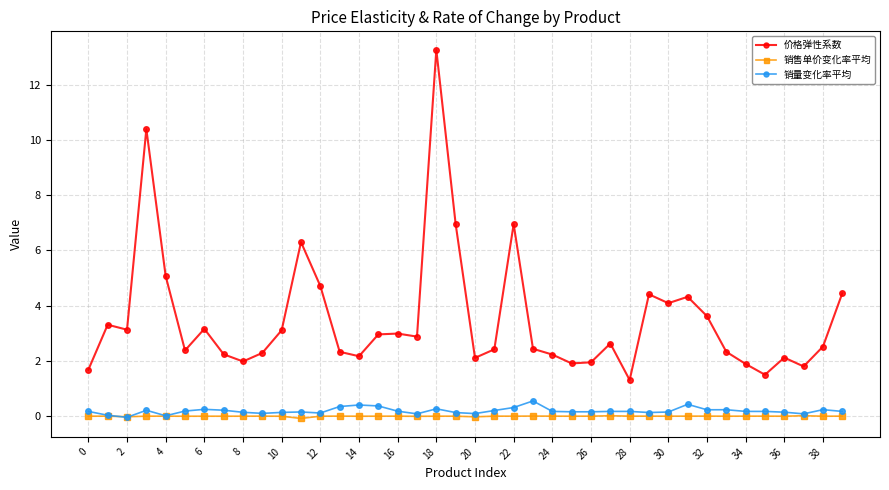

What is the difference between the maximum and minimum values in the 销量变化率平均 series?

0.6